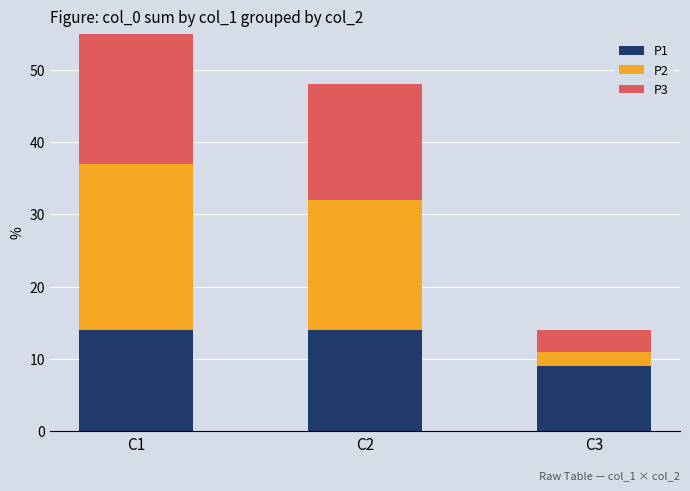

Which series changed the most between C1 and C2?

P2